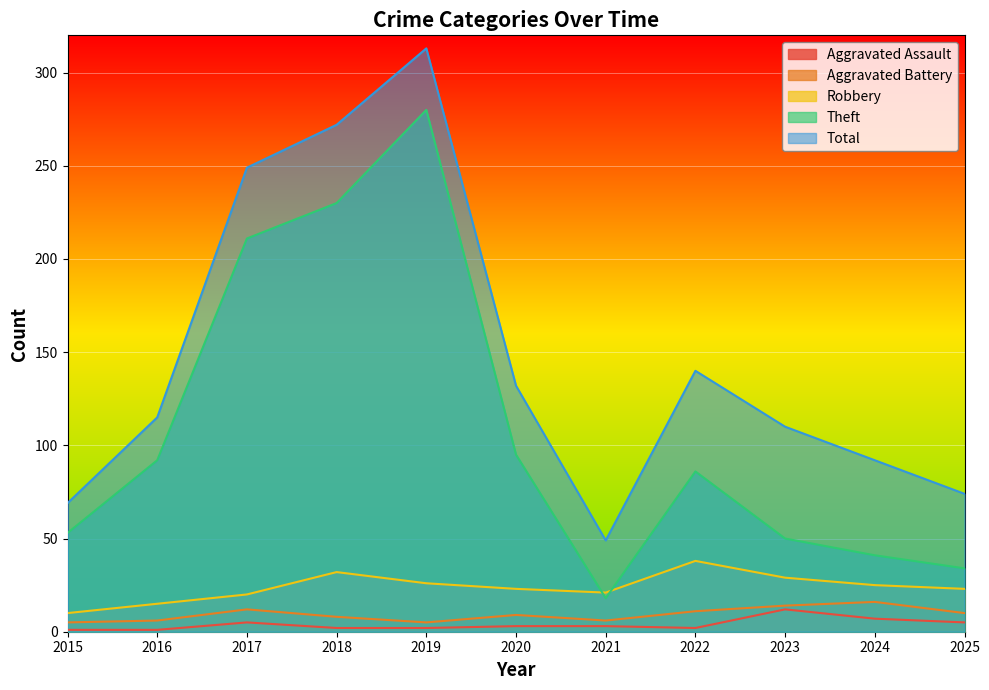

True or false: Total and Theft cross at least once.

False